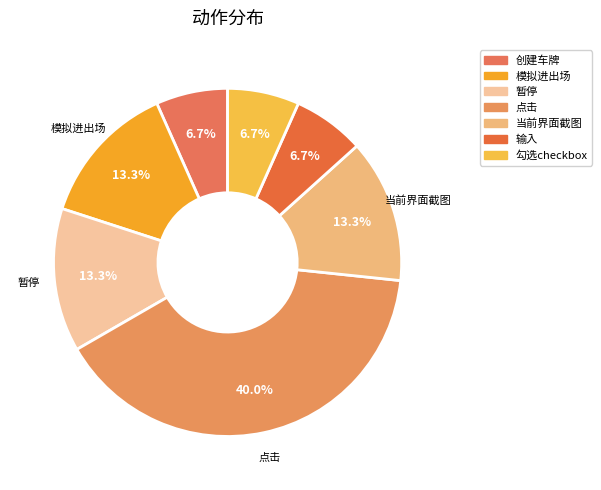

To the nearest percent, what is the combined percentage of 点击 and 勾选checkbox?

47%